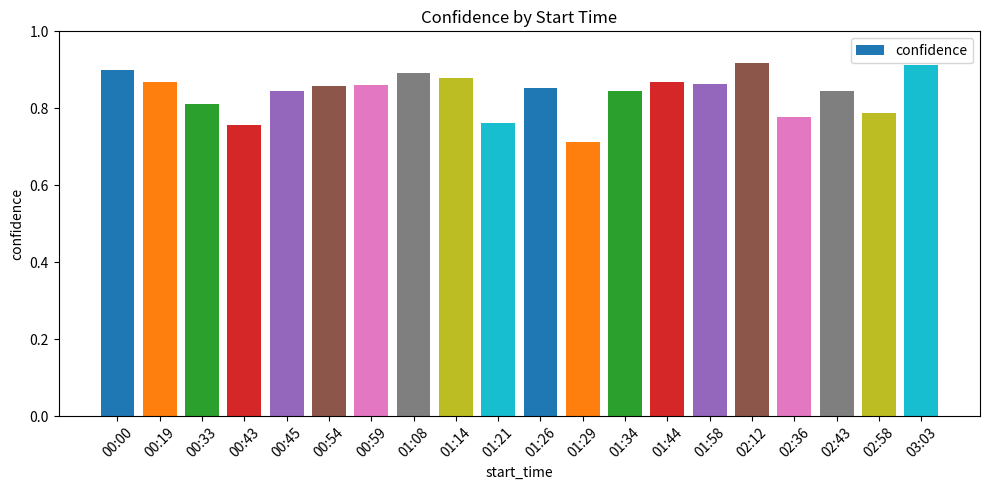

What is the label of the 9th bar from the right?

01:29